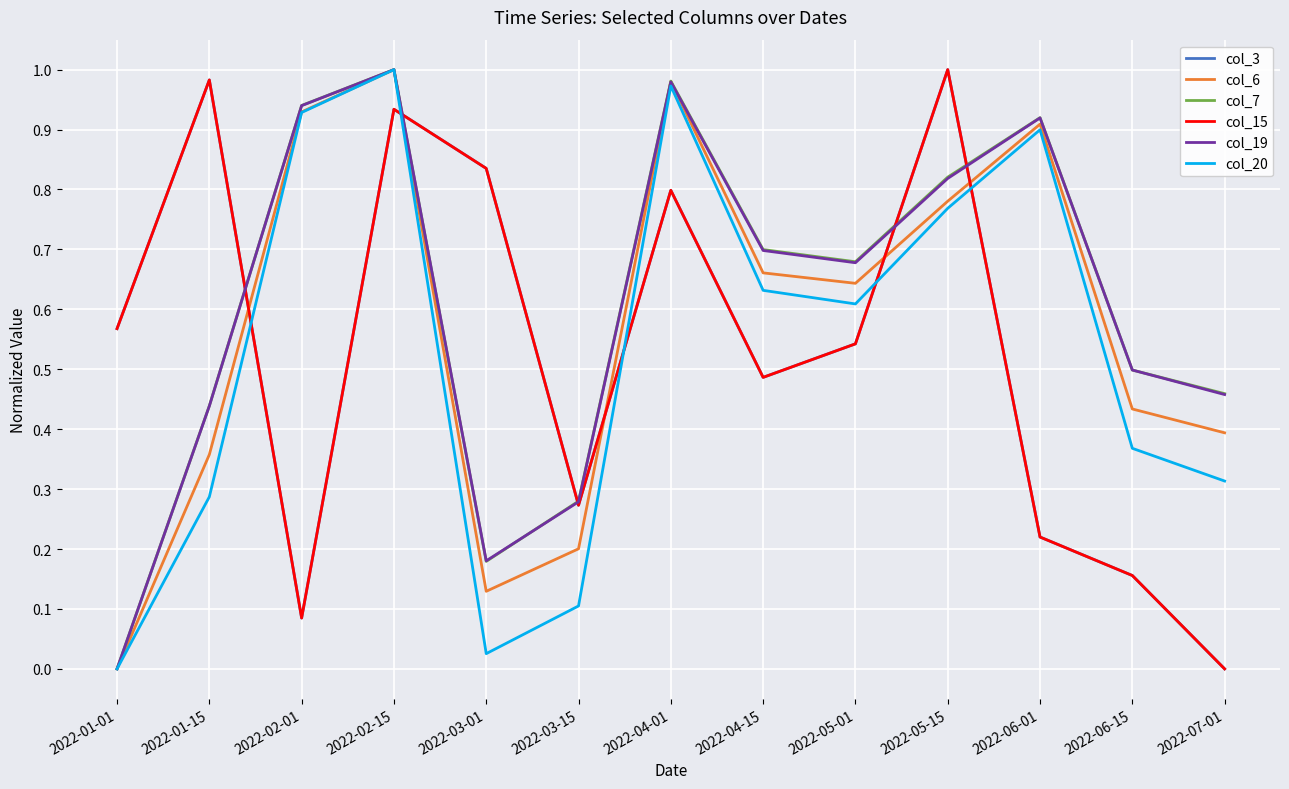

True or false: col_6 has more than 0 points higher than both neighbors.

True